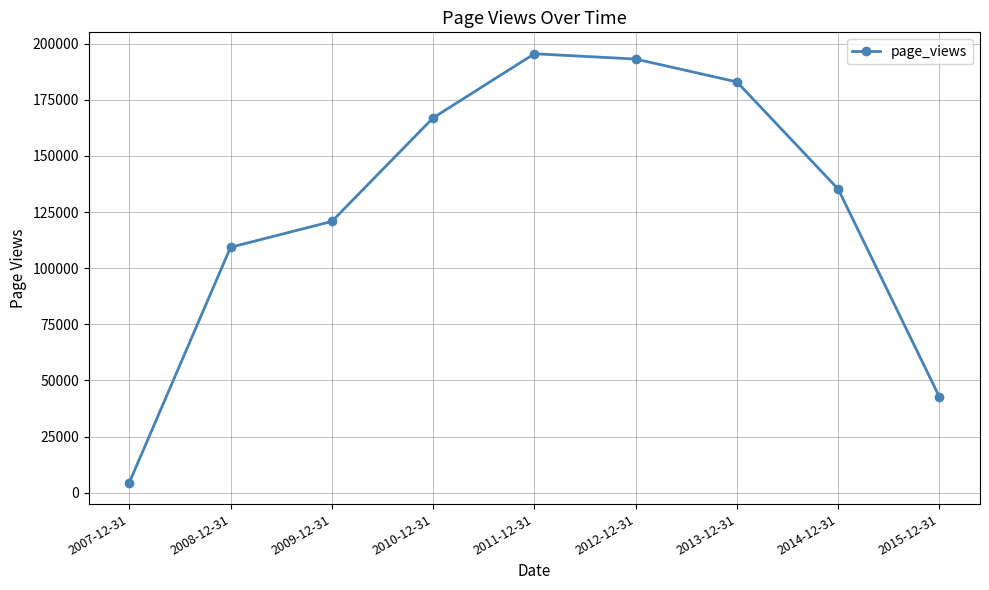

At which category does the data reach its first local peak?

2011-12-31